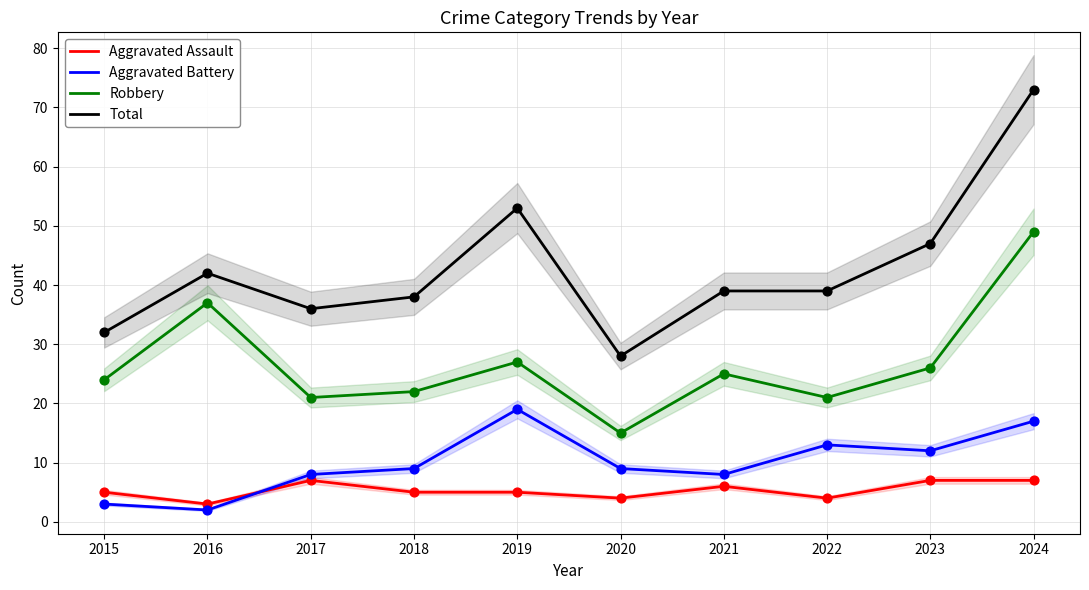

At which category is the sum across all series the highest?

2024